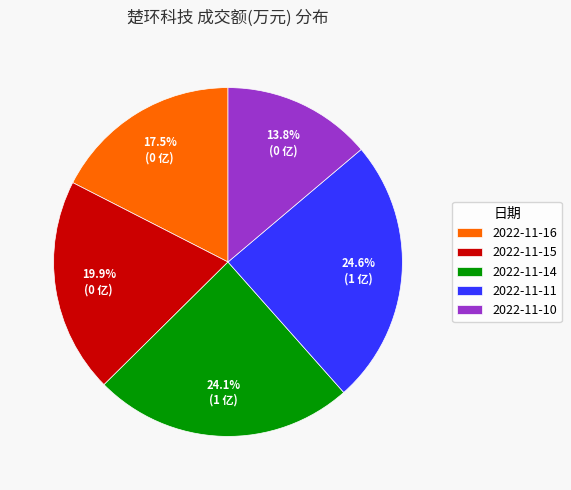

Approximately how many times larger is the value at 2022-11-14 compared to 2022-11-10?

1.7